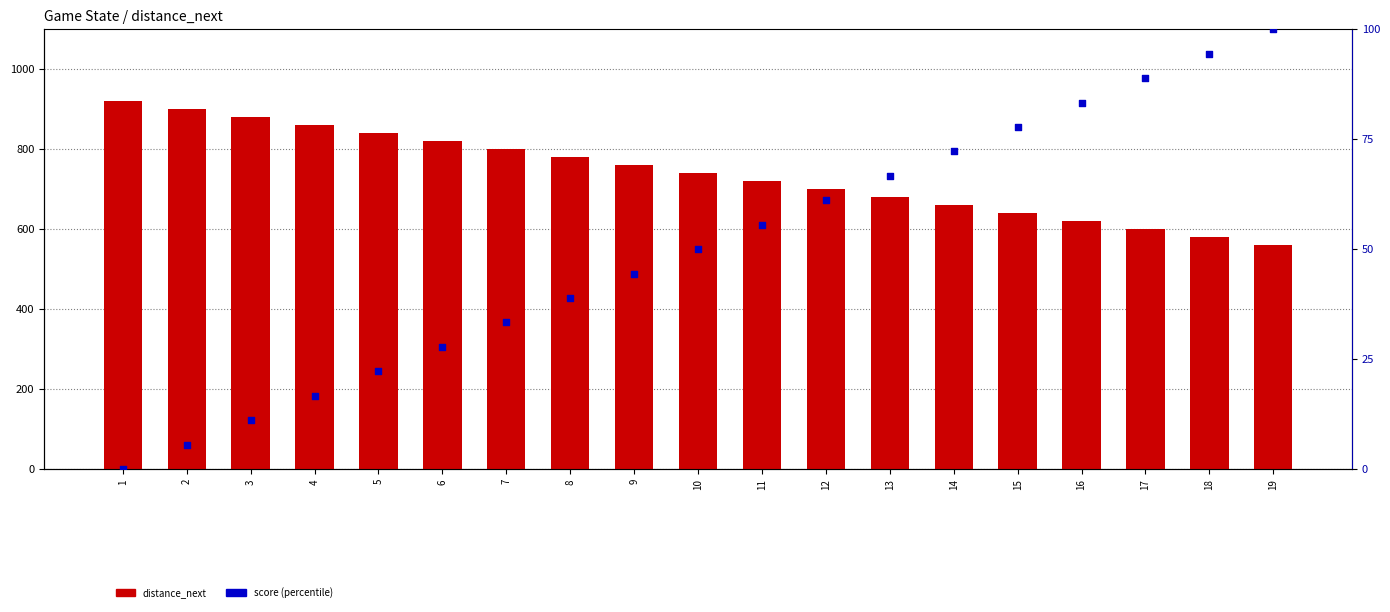

Which series contains the lowest Y value?

score (percentile)